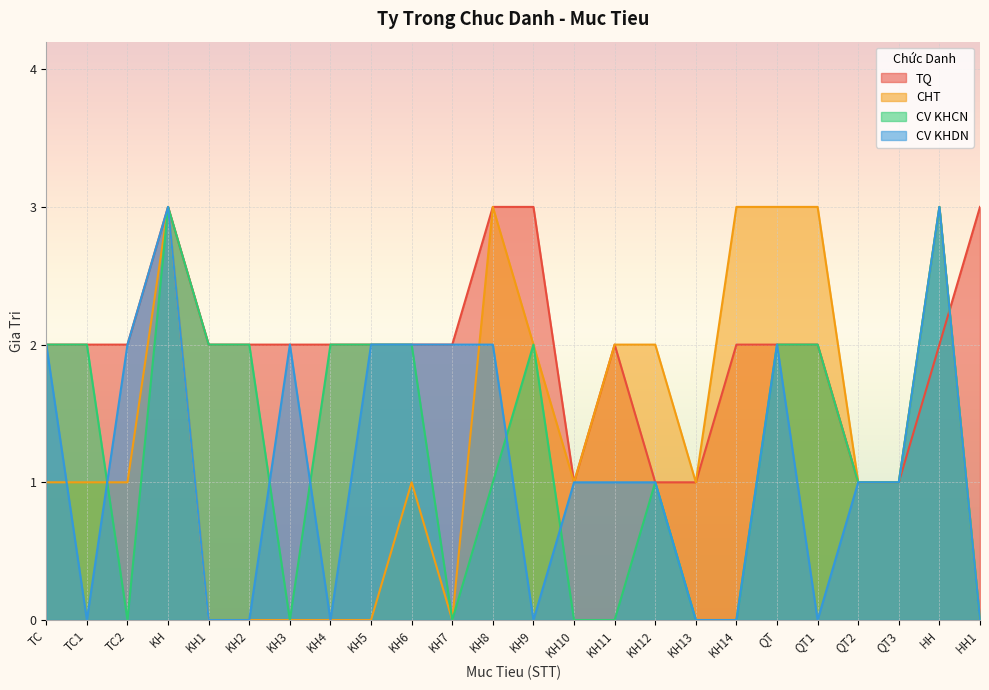

How many data points in CV KHCN are less than 2?

12